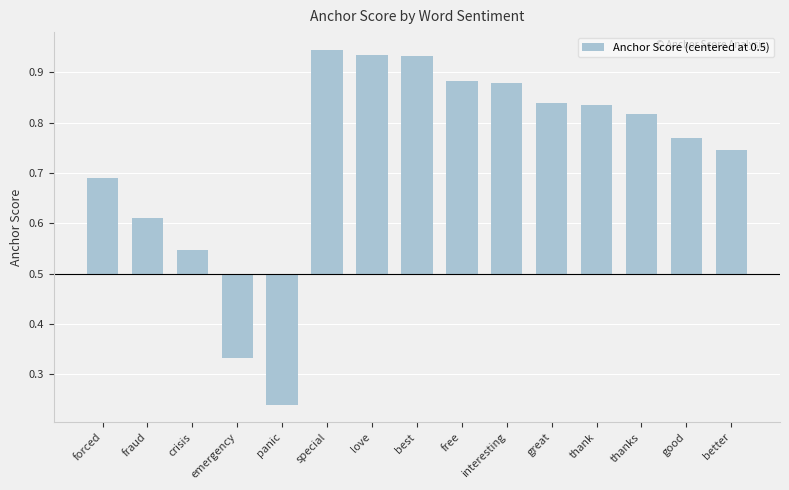

Where is the data nearest to the value 0?

crisis